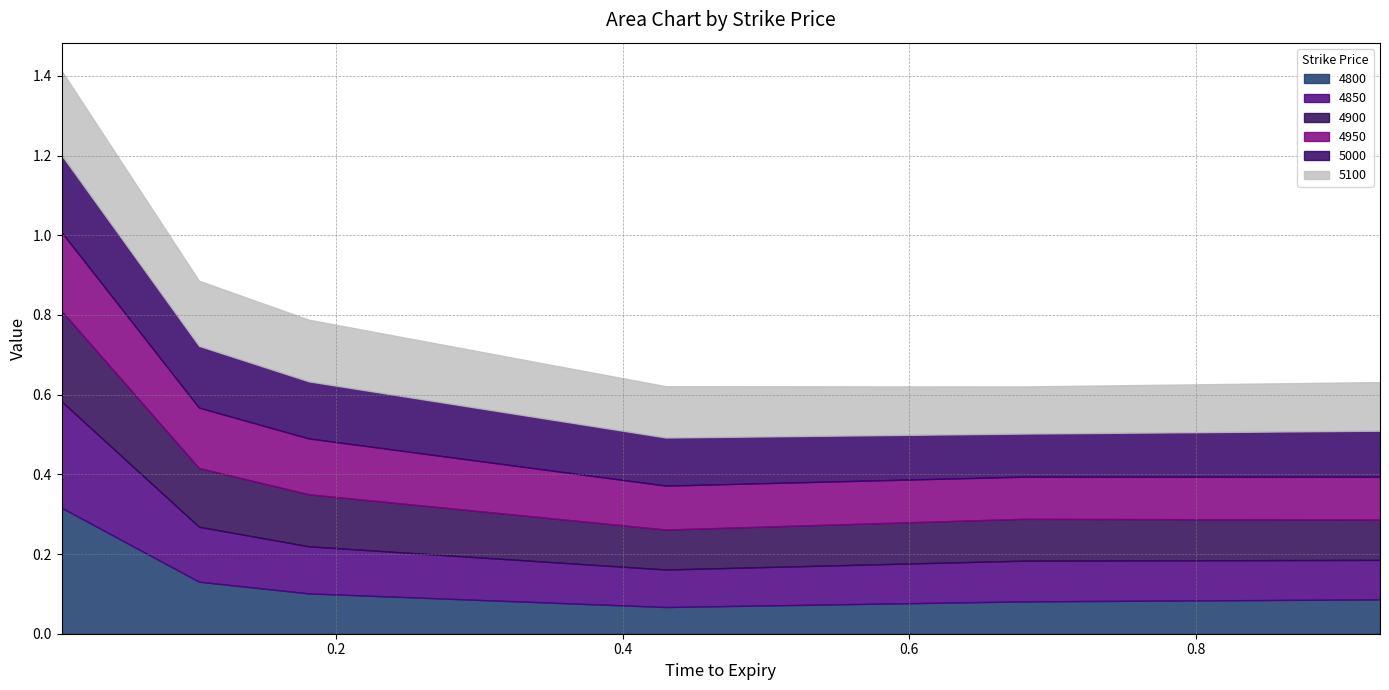

At how many categories does at least one series exceed 0?

6